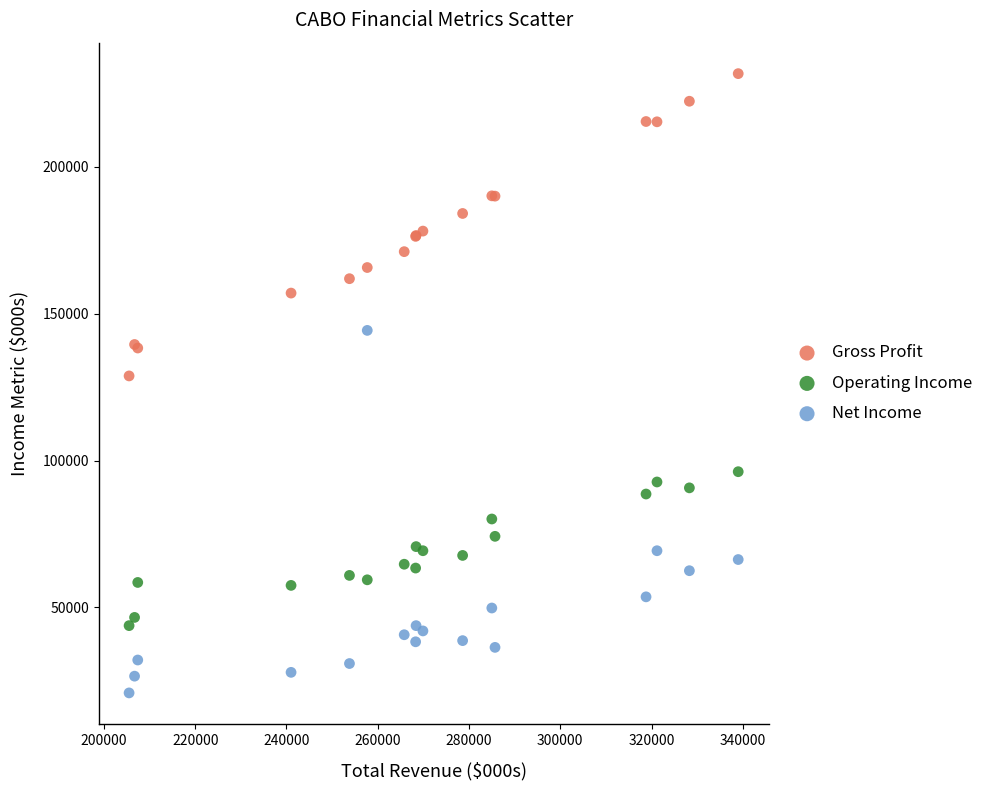

In the Net Income series, what Y value is closest to 82600?

69300